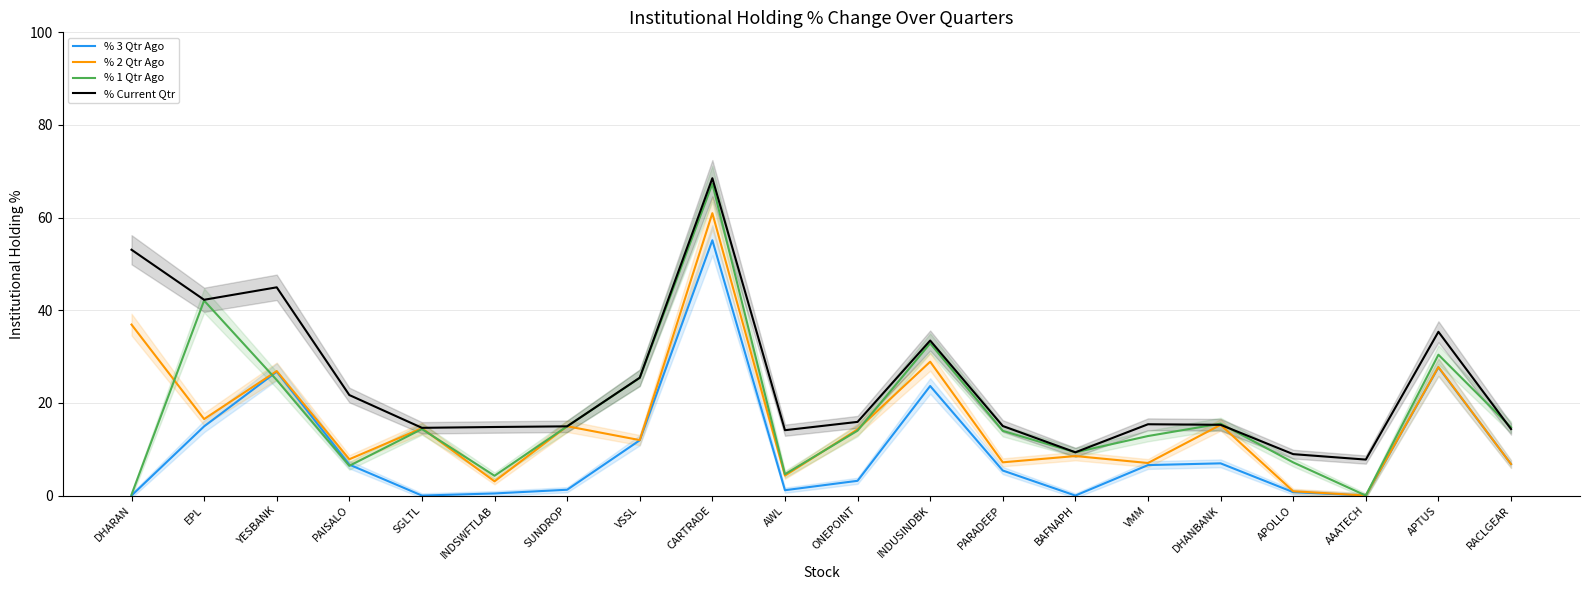

The % 3 Qtr Ago series shows 0.3 at INDSWFTLAB. True or false?

False